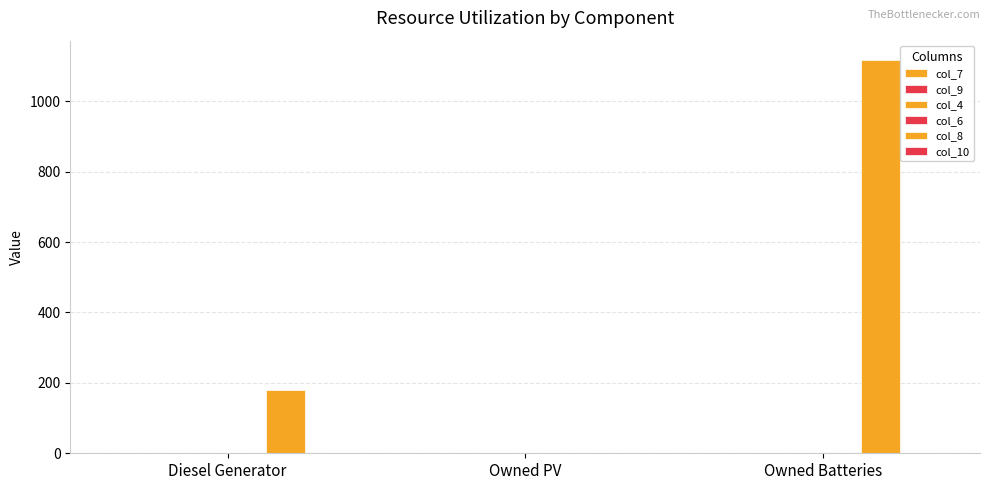

How many distinct data groups are displayed?

4